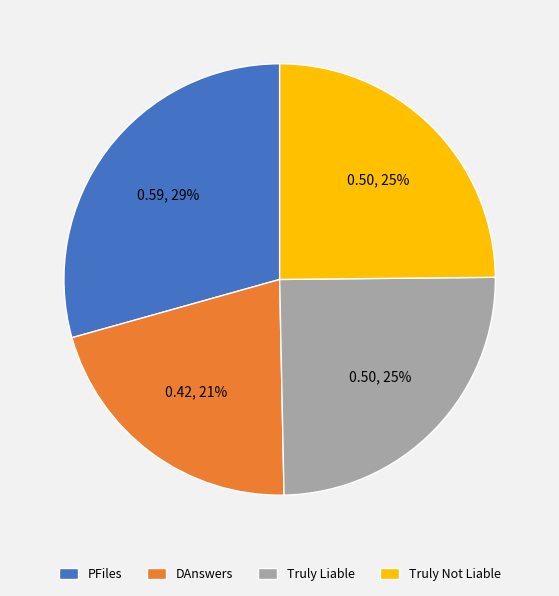

True or false: Truly Not Liable accounts for 25% of the total.

True